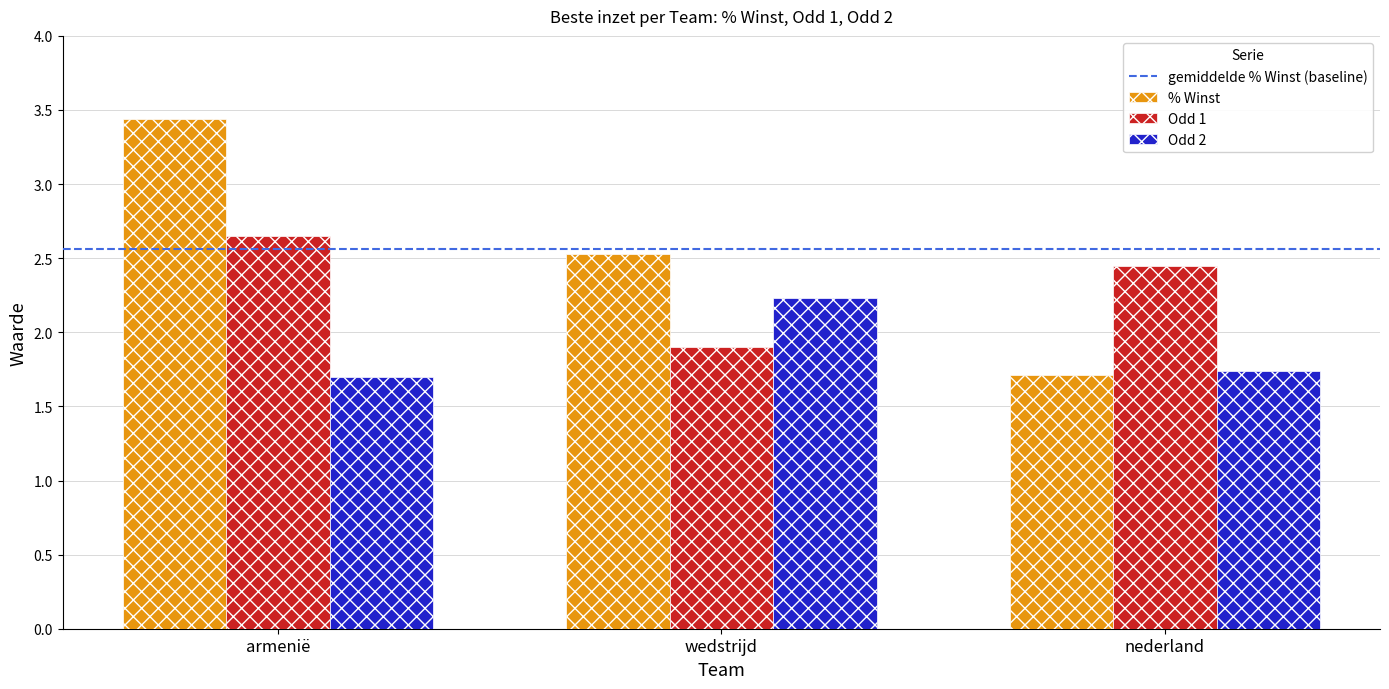

Count the number of categories in the chart.

3